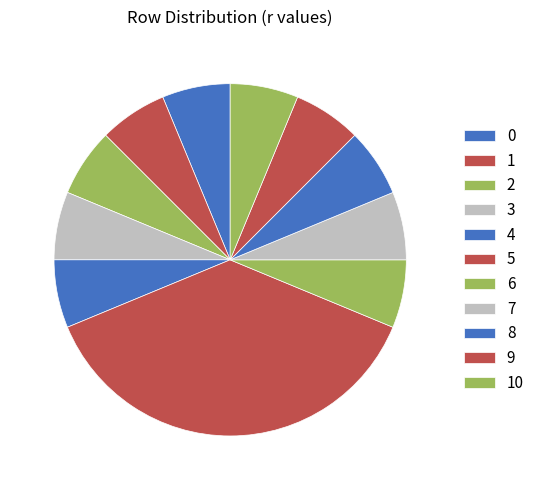

How many segments does this pie chart have?

11